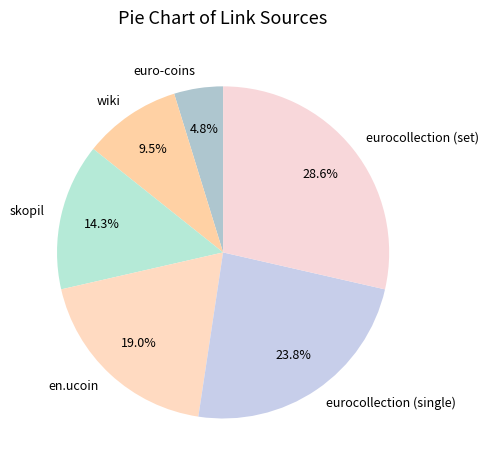

What is the largest slice in the pie chart?

eurocollection (set)